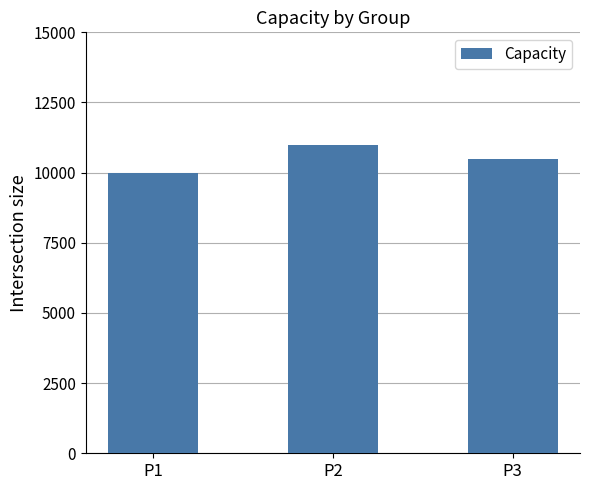

Reading left to right, extract all data points from this chart.

10000	11000	10500